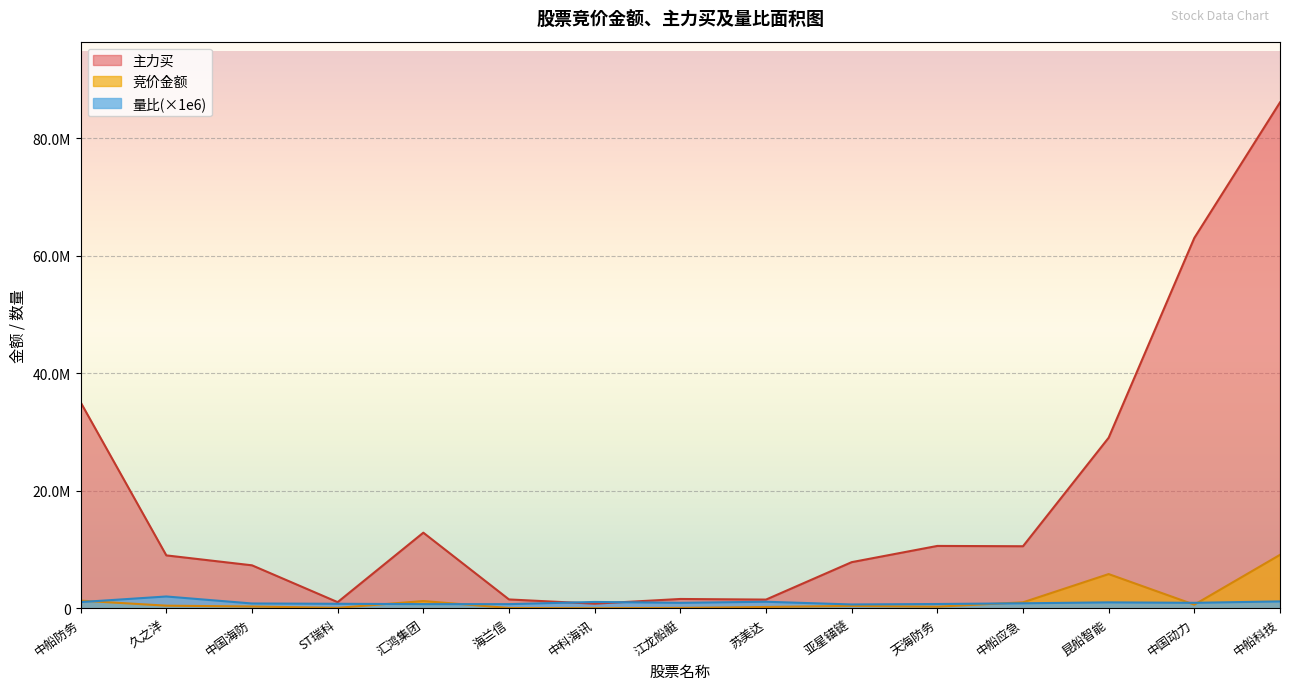

What is the difference between the maximum and minimum values in the 竞价金额 series?

9082411.0